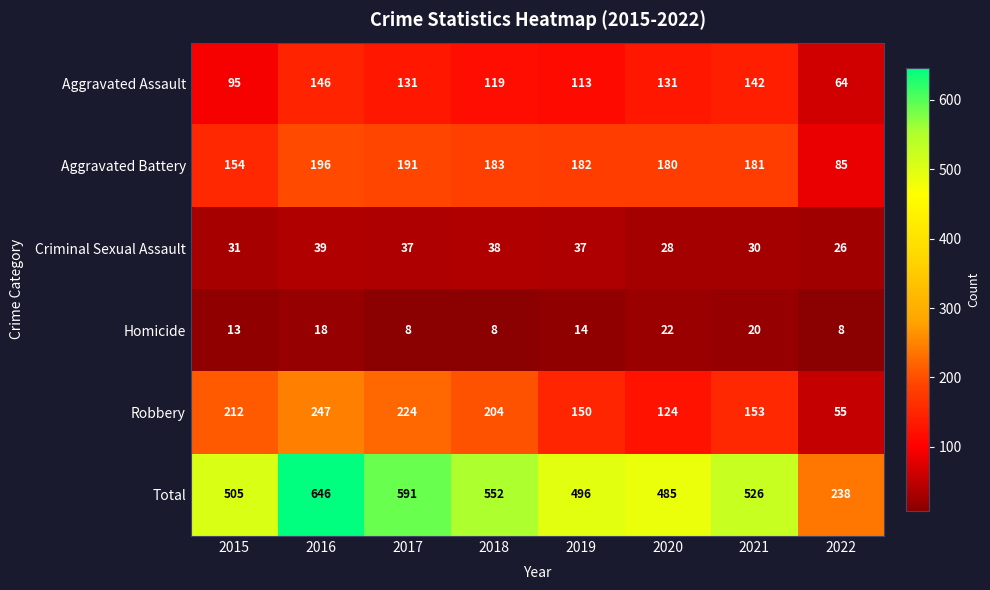

Which series has the largest total across all categories?

Total